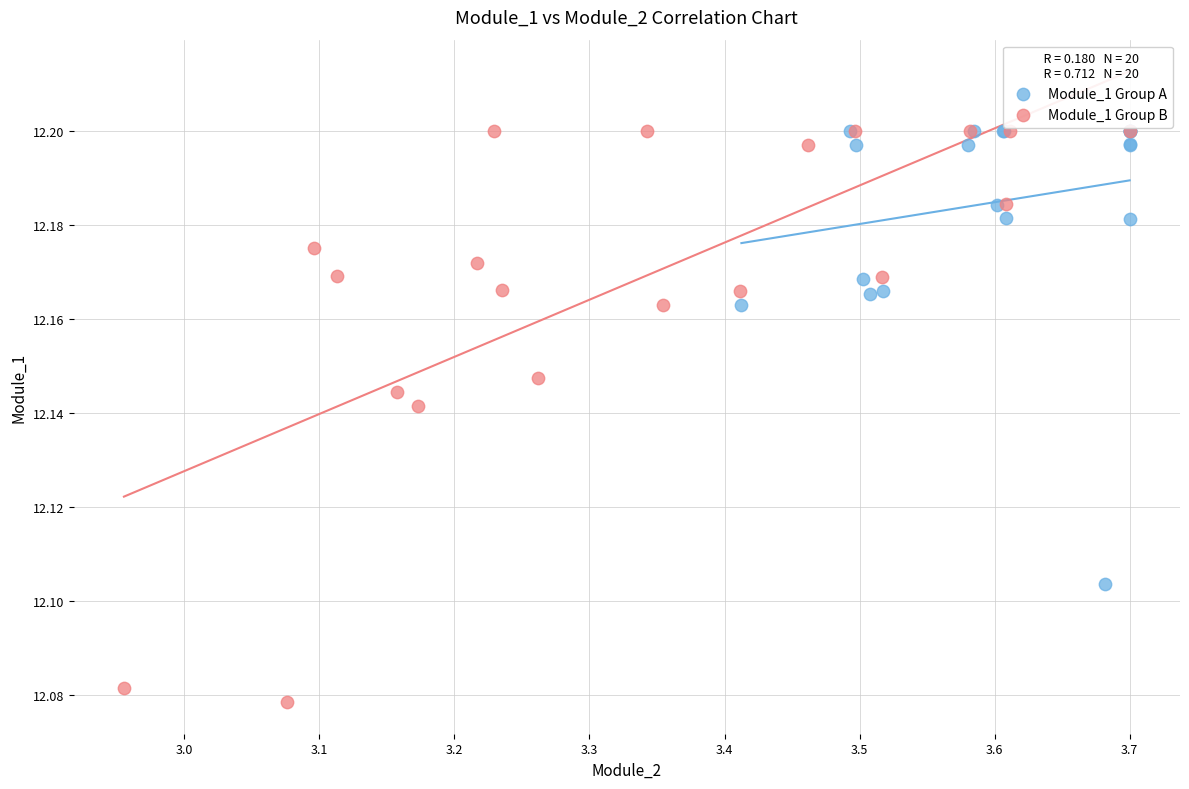

Which series reaches the minimum Y coordinate?

Module_1 Group B